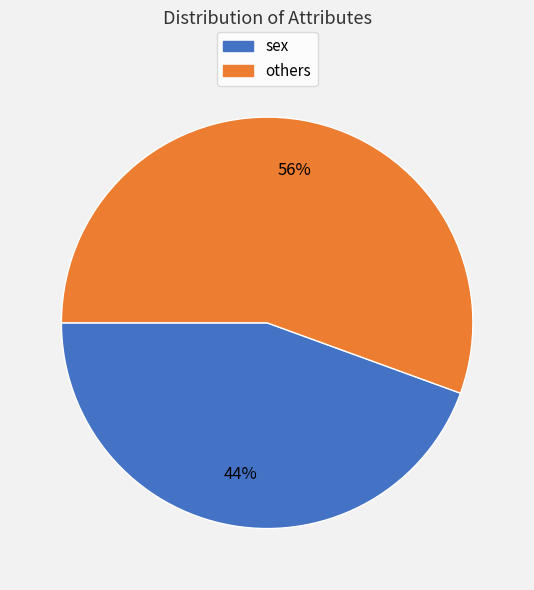

Is there a majority slice in this chart?

Yes